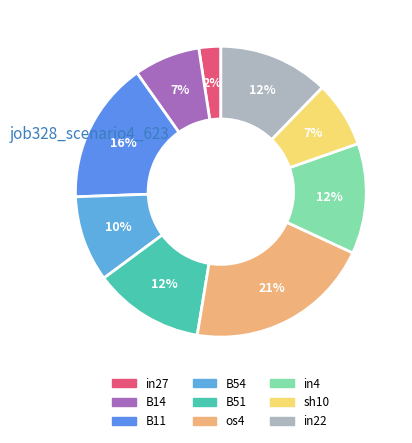

Is in22 the majority of the pie?

No